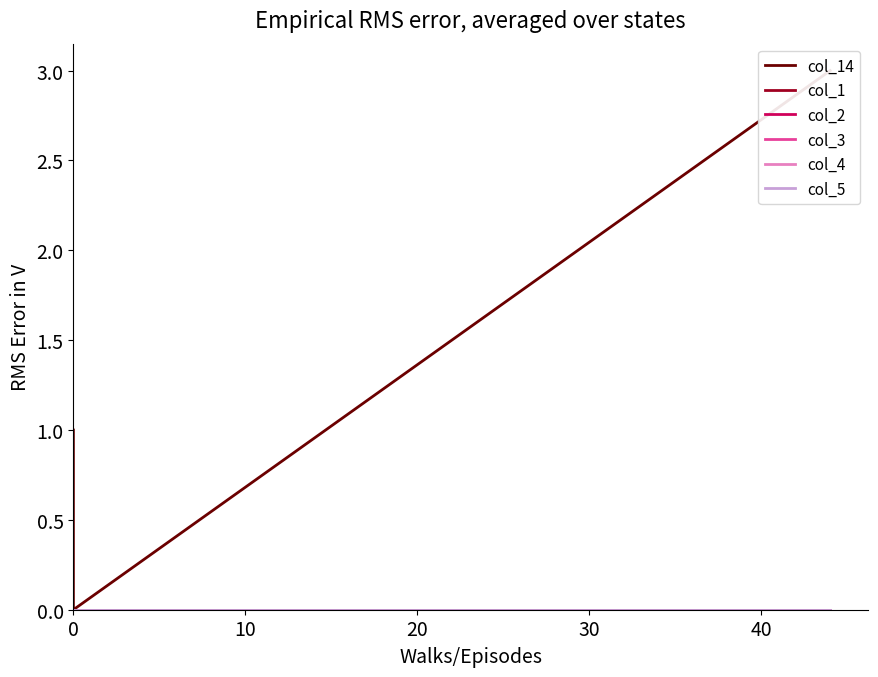

At how many categories does at least one series exceed 1?

1